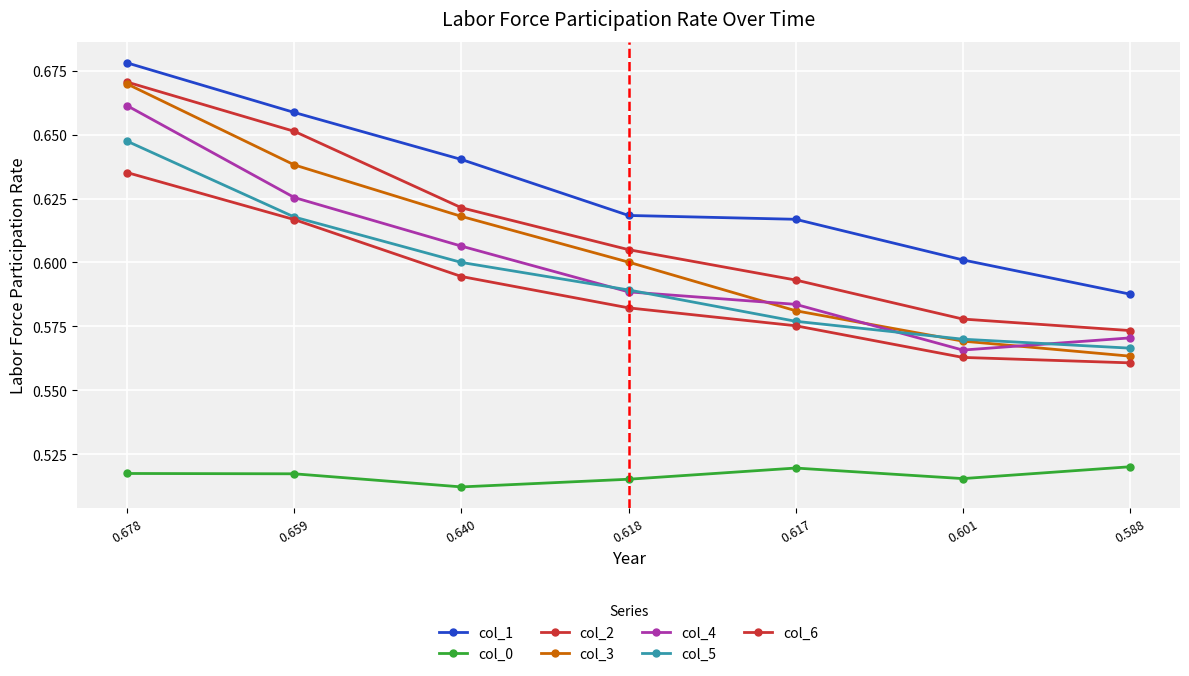

The col_3 series shows 0.6 at 0.617. True or false?

True